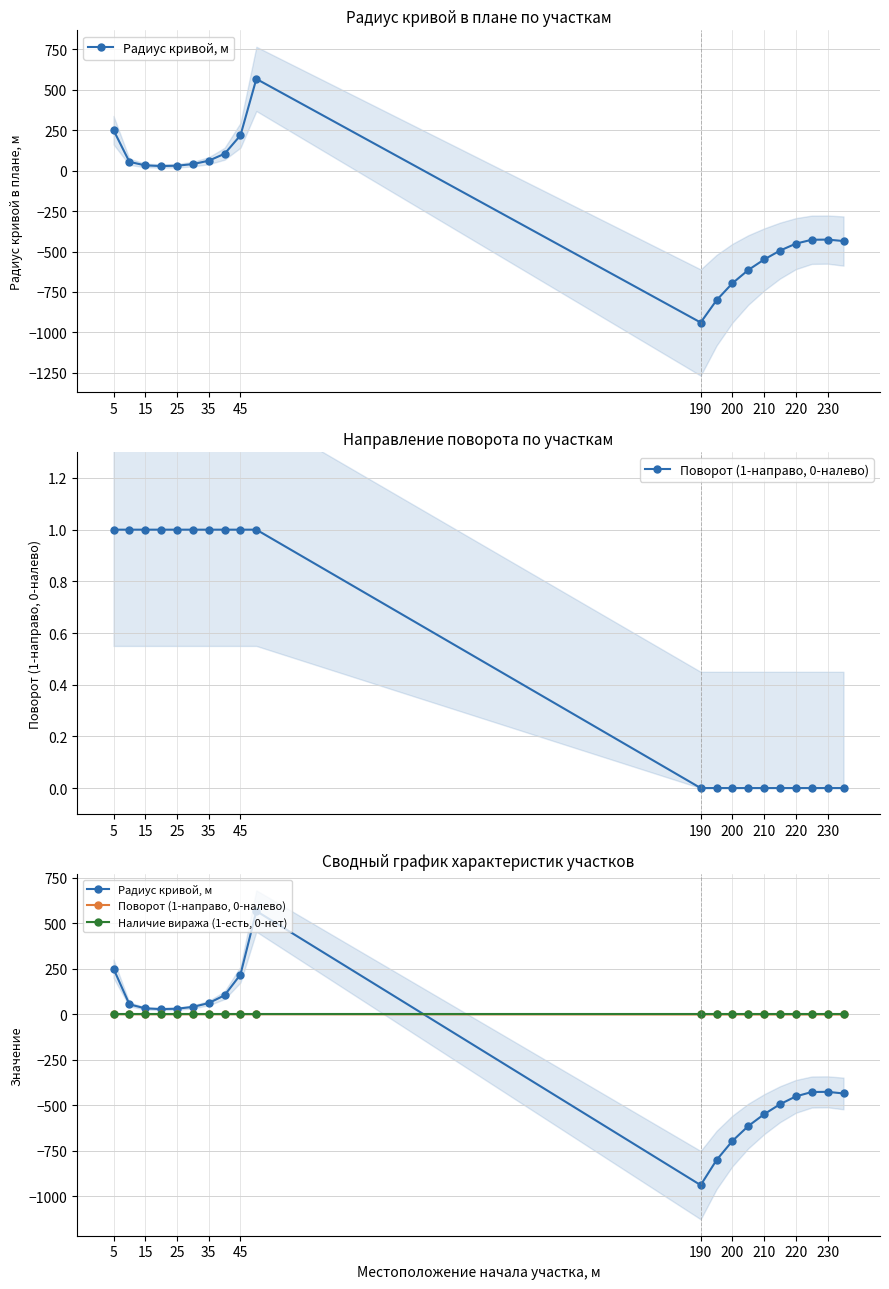

List the series in order of their peak value, lowest first.

Наличие виража (1-есть, 0-нет), Поворот (1-направо, 0-налево), Радиус кривой, м